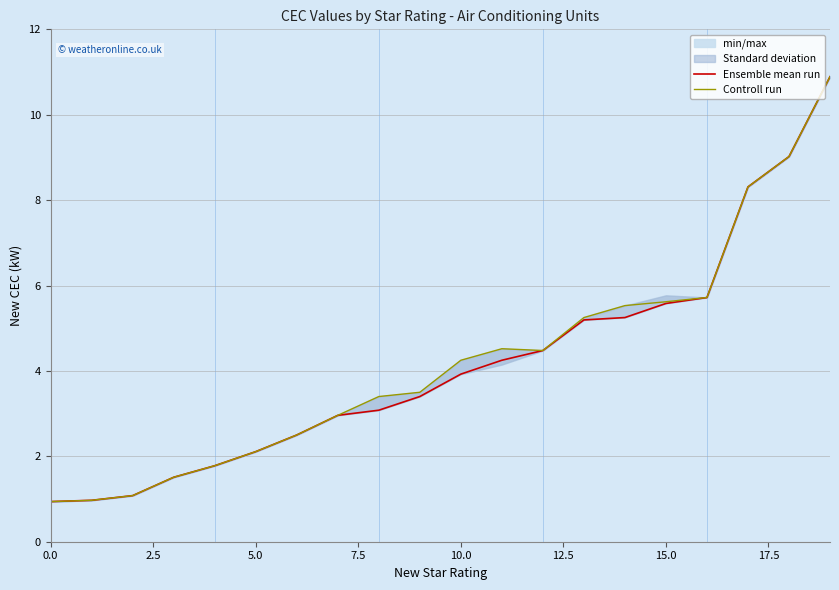

What is the minimum value for Ensemble mean run?

0.9